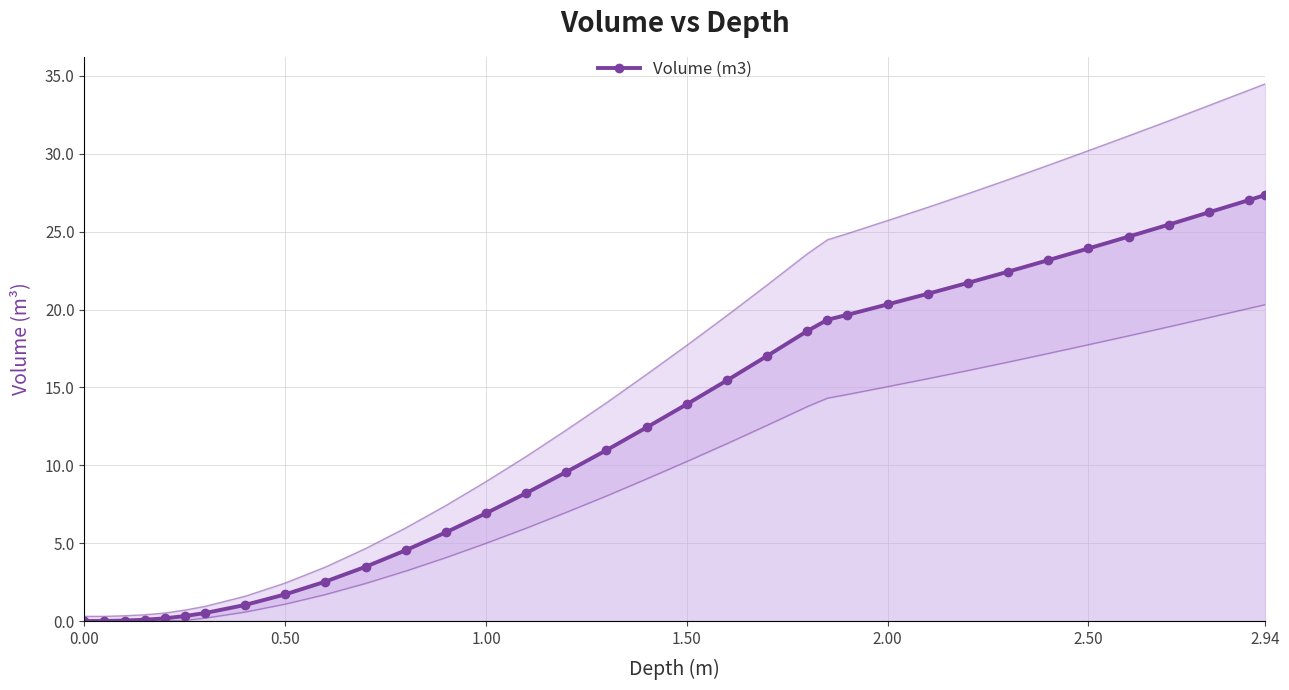

Is it true that Volume (m3) equals 13.9 at 1.50?

True